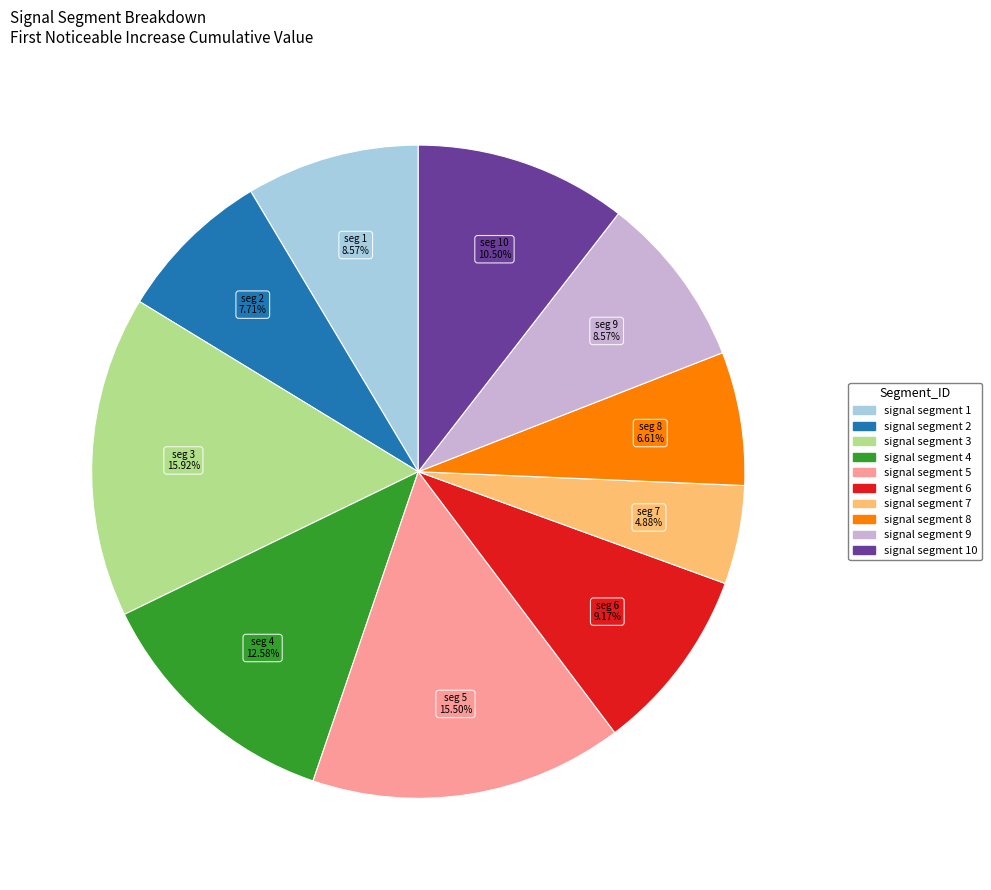

To the nearest percent, what is the average slice percentage?

10%